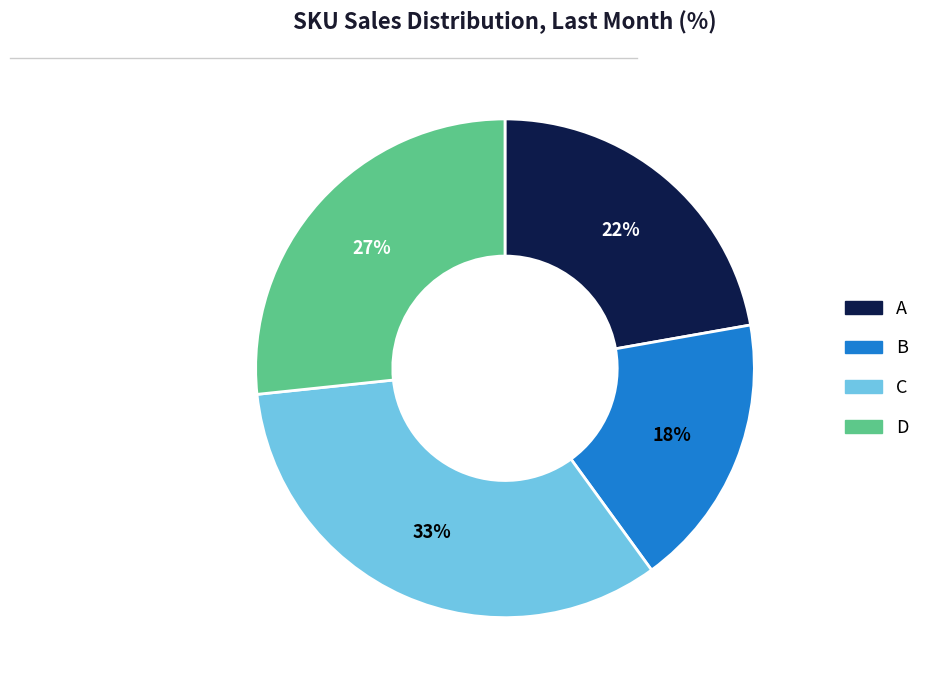

How many segments does this pie chart have?

4